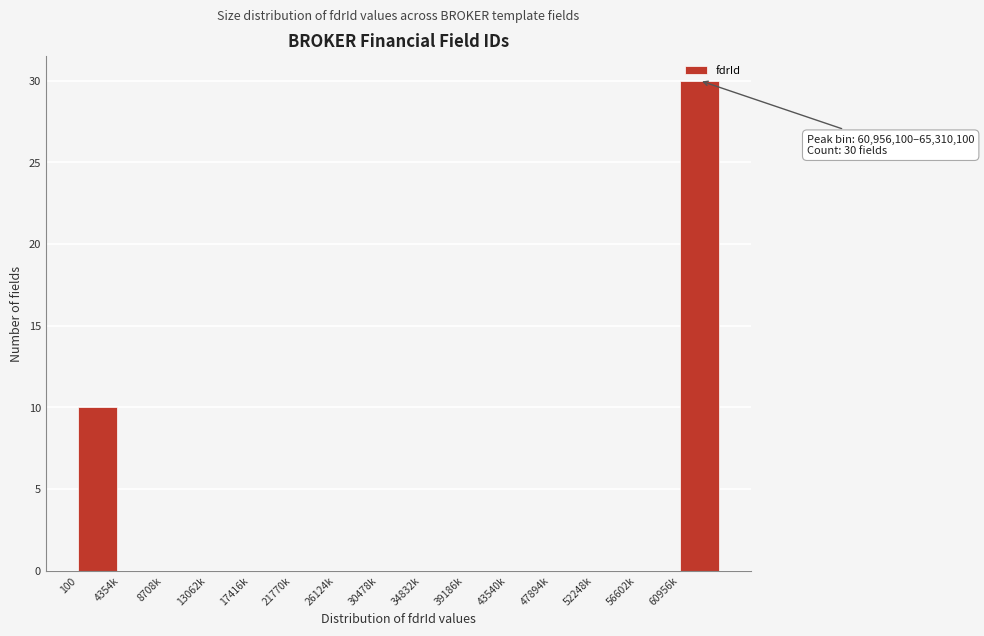

Reading left to right, list all the values displayed in this chart.

100=10	4354k=0	8708k=0	13062k=0	17416k=0	21770k=0	26124k=0	30478k=0	34832k=0	39186k=0	43540k=0	47894k=0	52248k=0	56602k=0	60956k=30